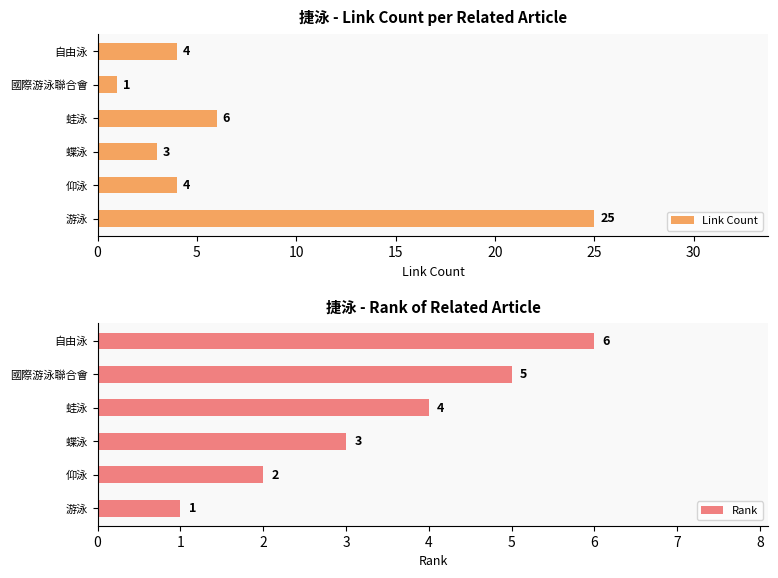

How many values in the Rank series are below 4?

3